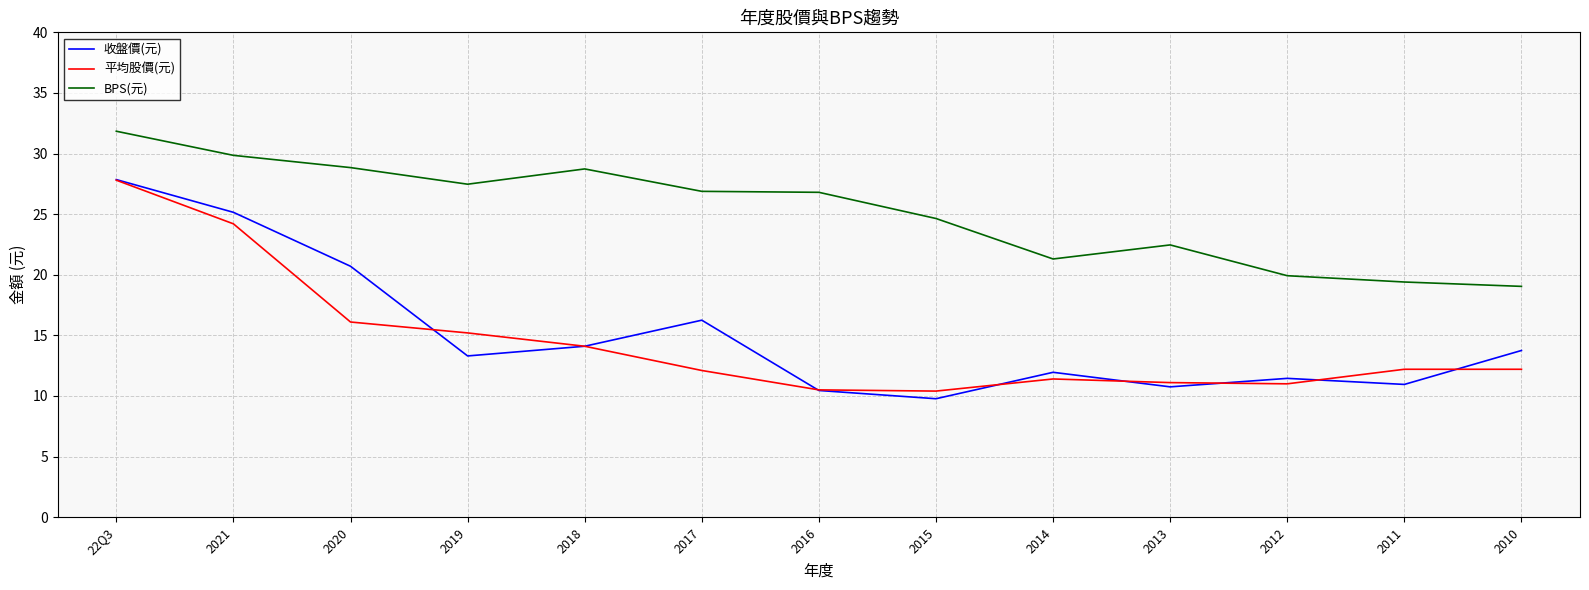

What is the difference between the 平均股價(元) values at 2012 and 2020?

5.1